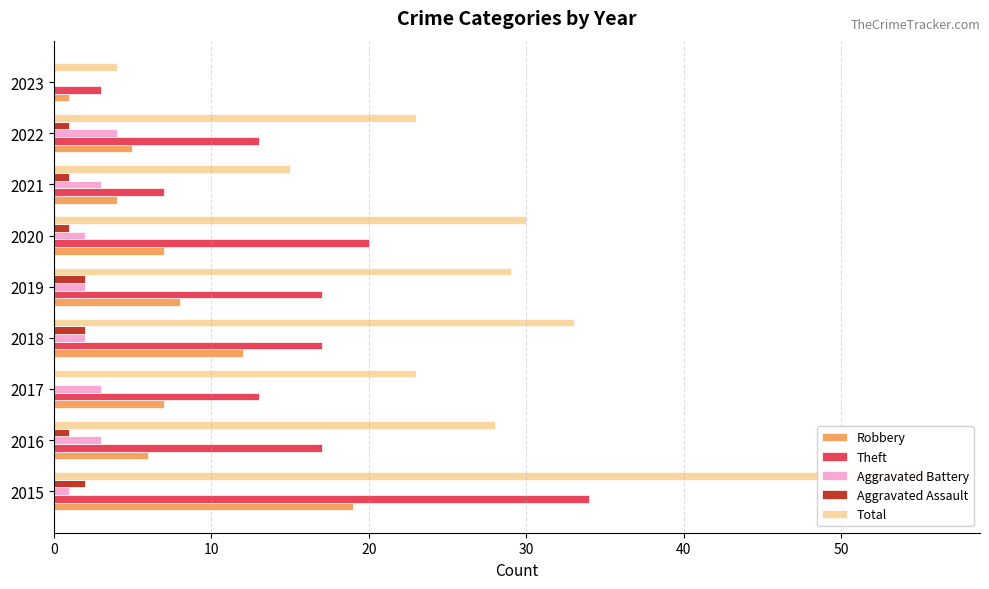

List the series in order of their peak value, lowest first.

Aggravated Assault, Aggravated Battery, Robbery, Theft, Total